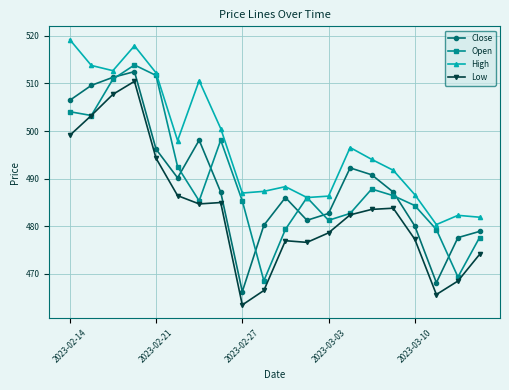

What is the lowest value of the Low series?

463.5